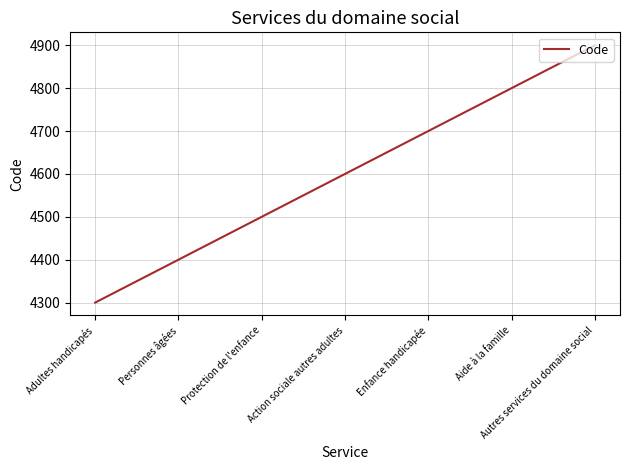

Which category has the highest value across all series?

Autres services du domaine social